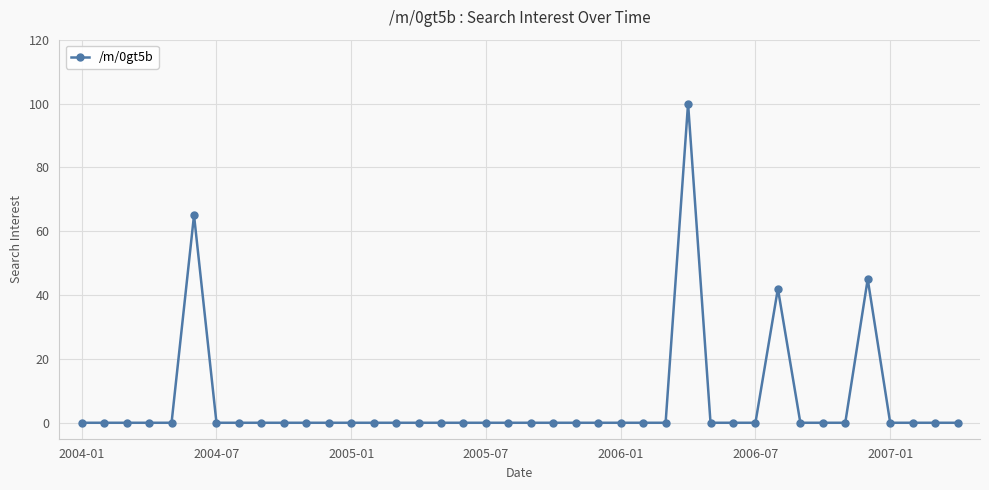

Is this an area chart (filled region under the line)?

No